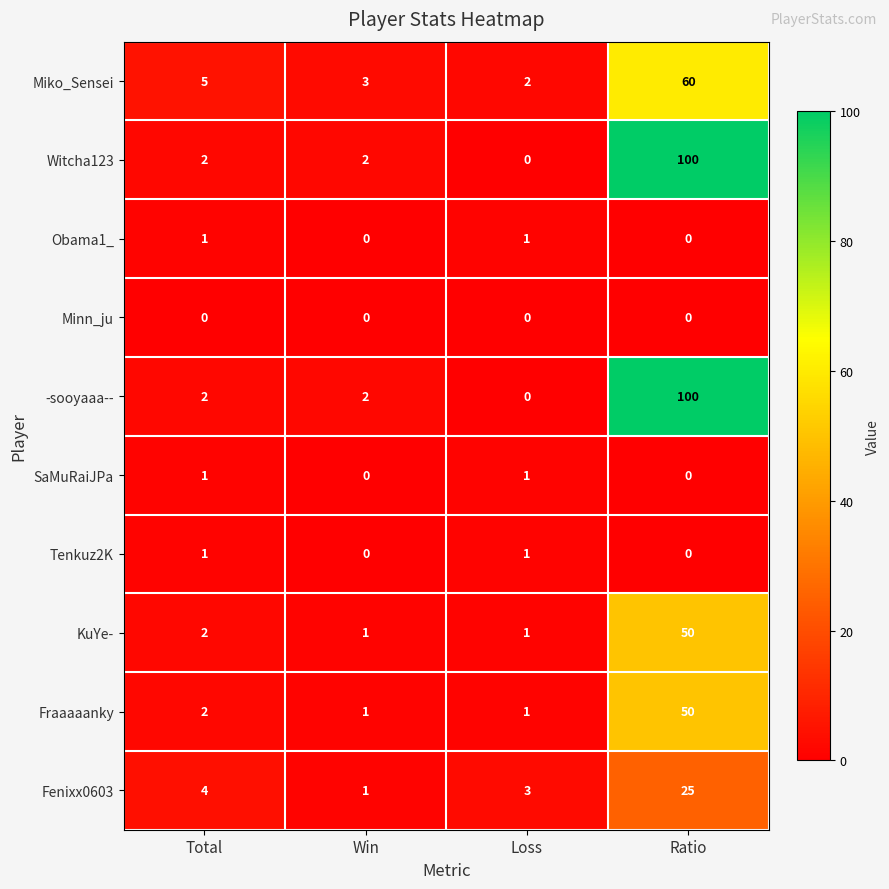

Between Total and Win, which series saw the biggest shift?

Fenixx0603